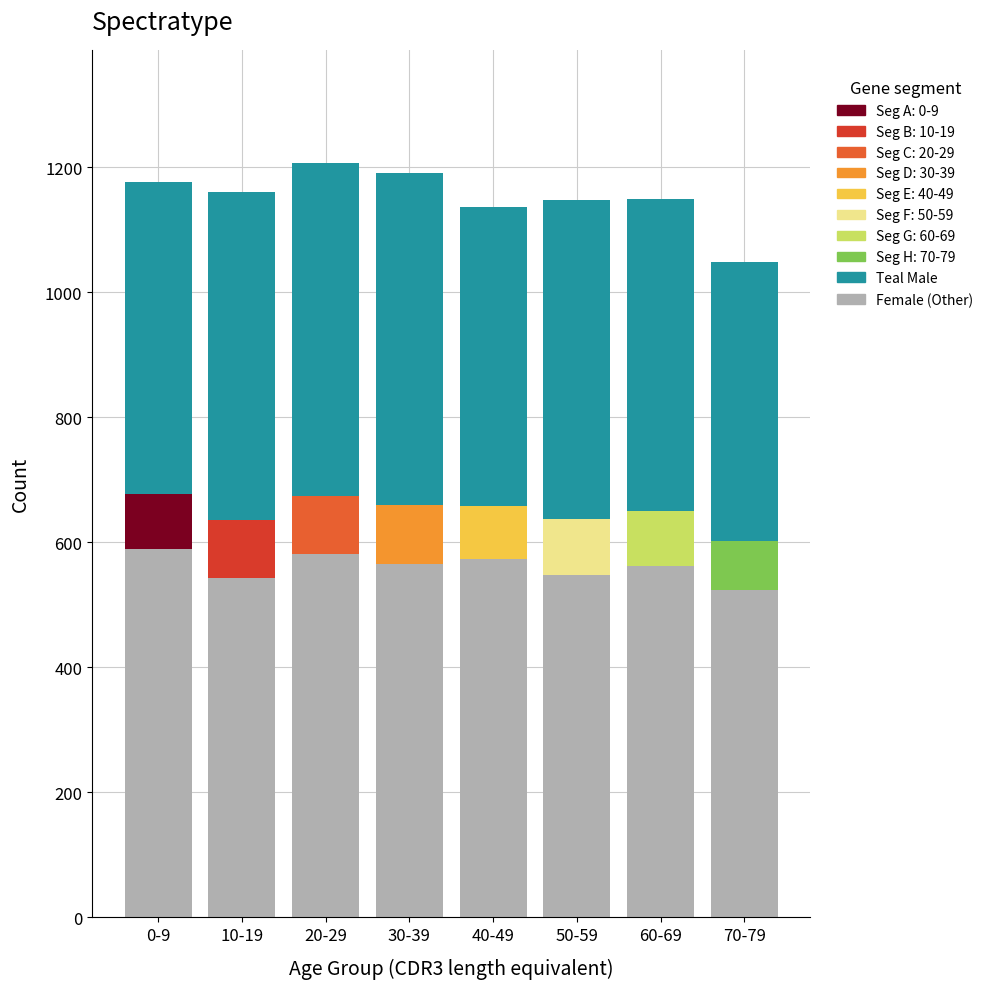

What is the total value across all series at 40-49?

1137